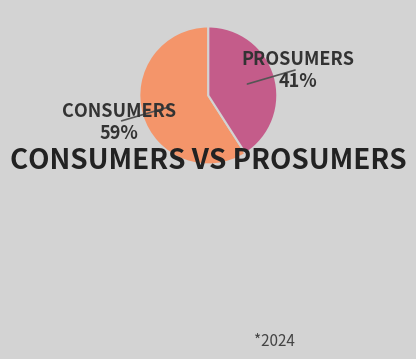

To the nearest percent, what portion does CONSUMERS represent?

59%